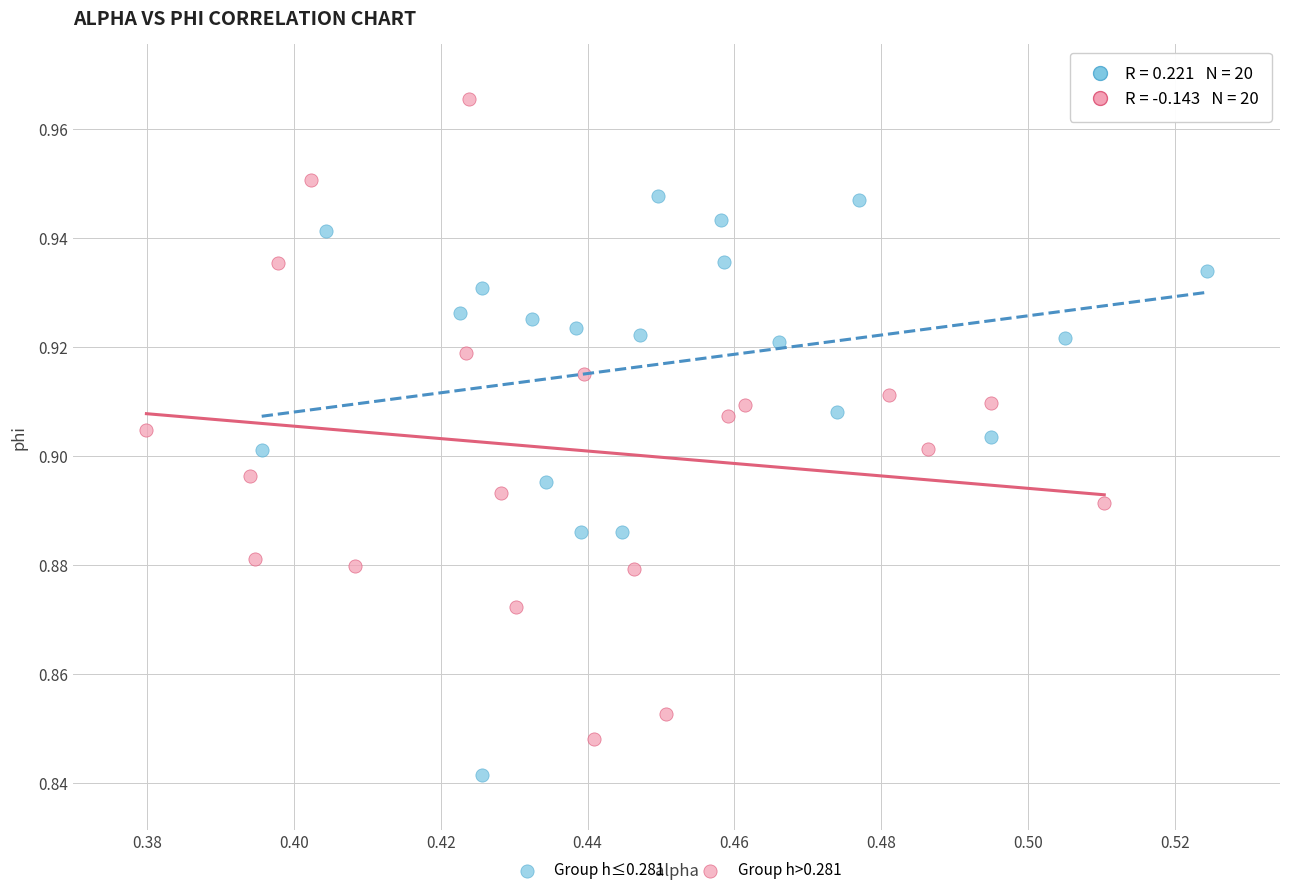

Which series contains the highest Y value?

Group h>0.281